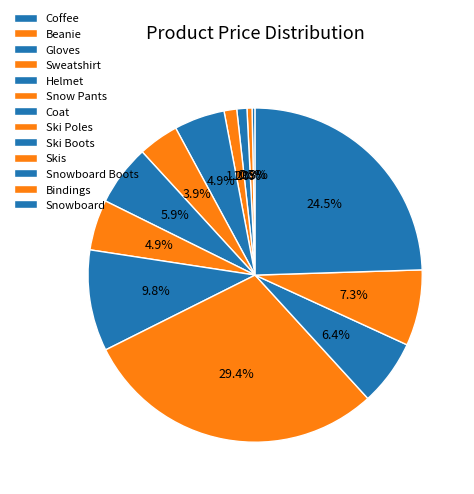

Which slice is the largest?

Skis